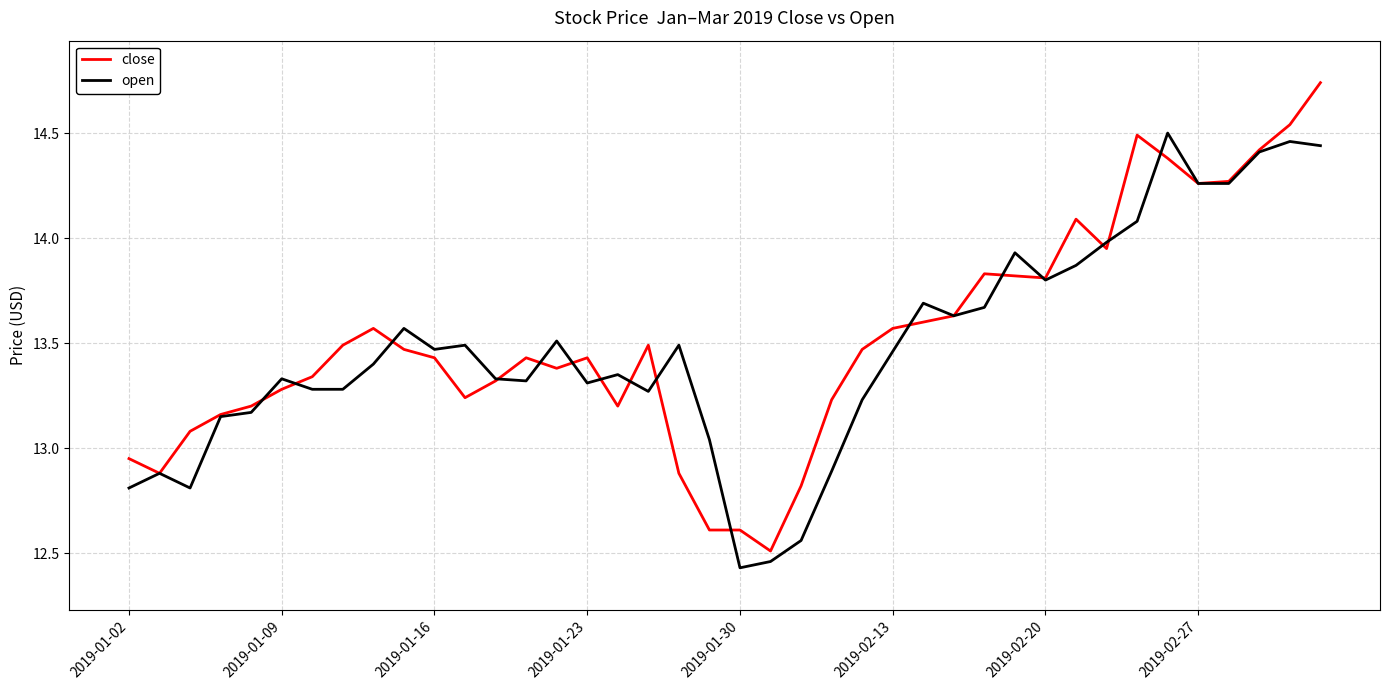

List the series in order of their peak value, highest first.

close, open